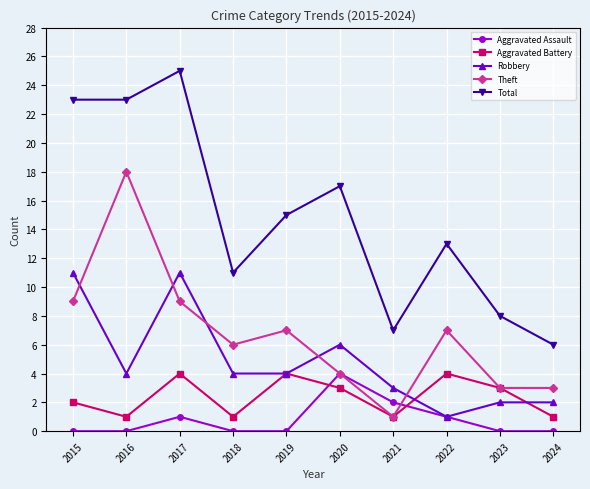

True or false: Total and Theft cross at least once.

False